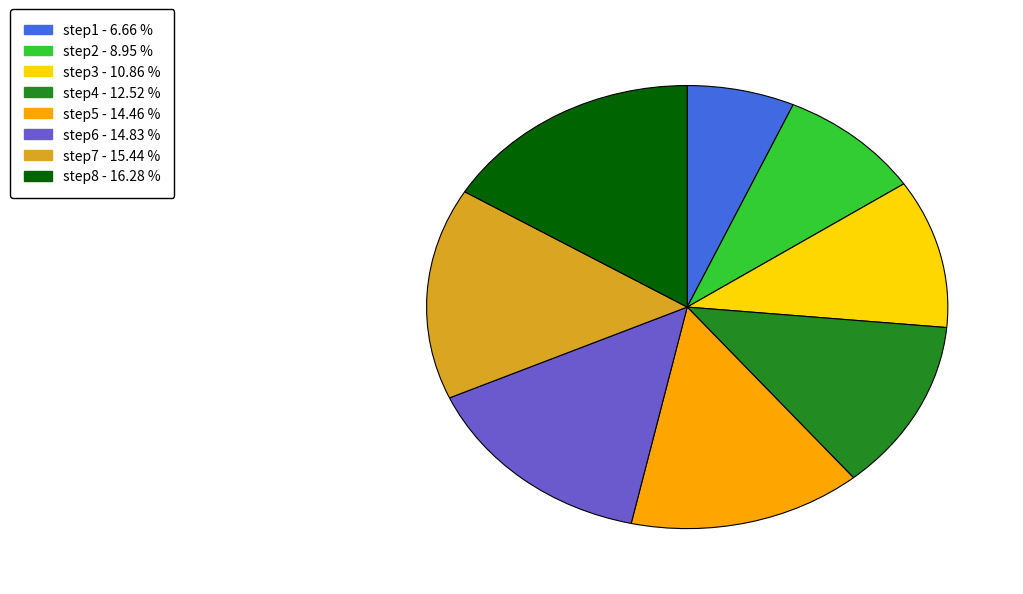

Is step6 the majority of the pie?

No